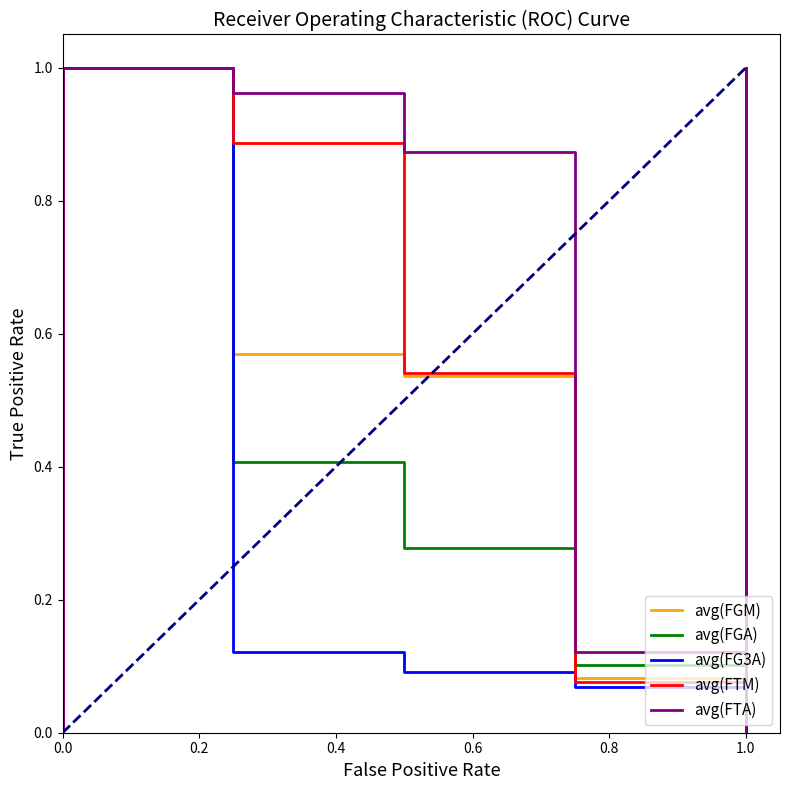

True or false: avg(FTA) and avg(FGA) intersect in this chart.

True